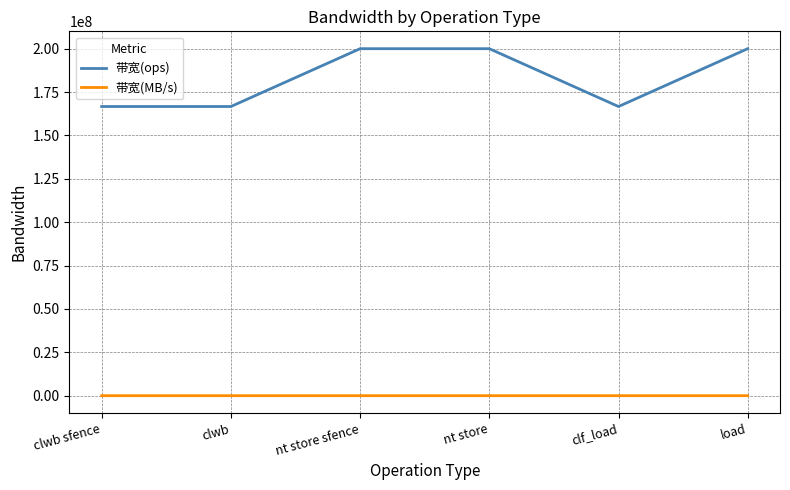

What is the difference between the second highest and second lowest values in the 带宽(ops) series?

33333334